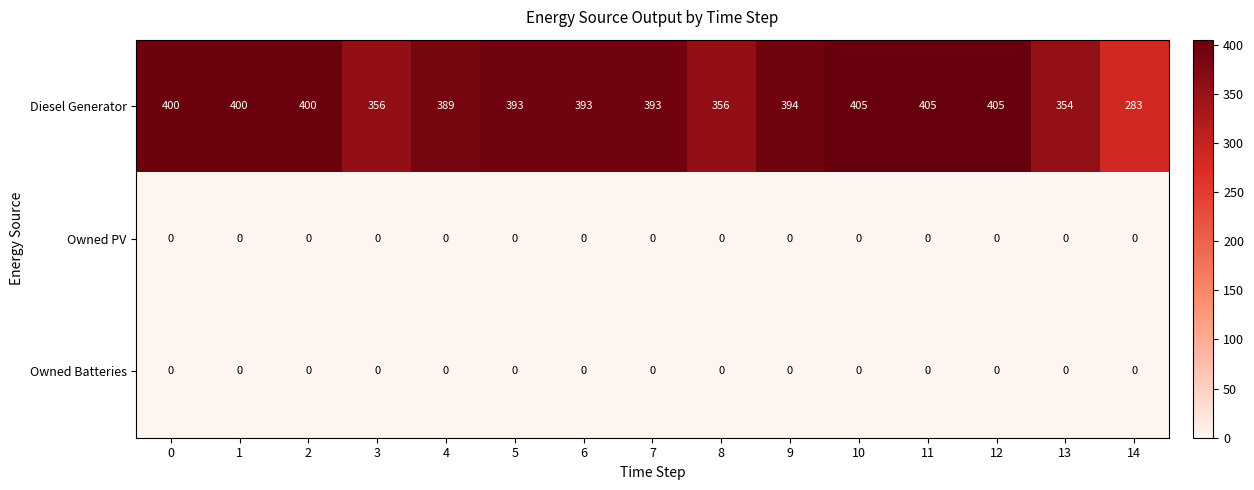

What is the total value across all series at 7?

393